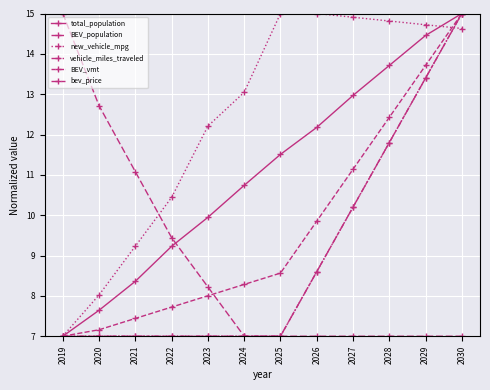

What is the difference between the maximum and minimum values in the new_vehicle_mpg series?

8.0